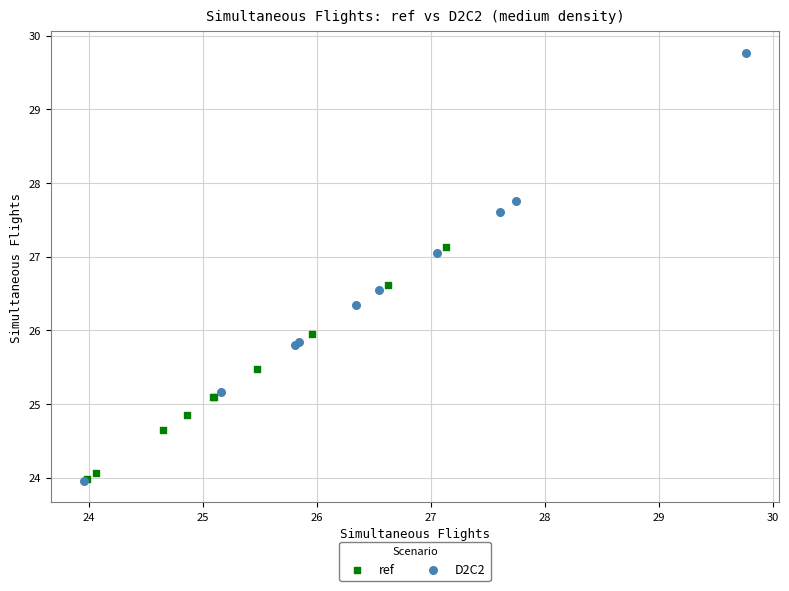

Which series has the largest Y range (max minus min)?

D2C2